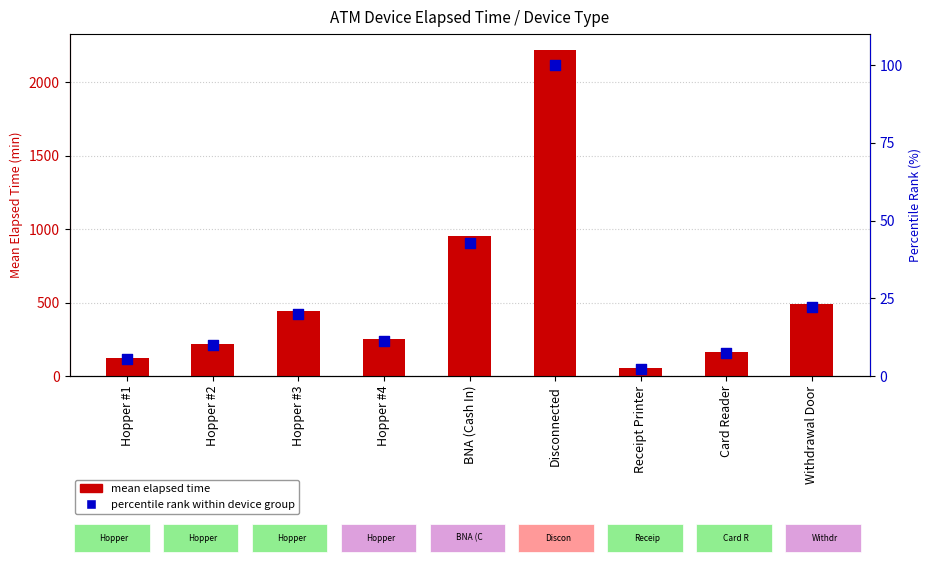

Is the value of percentile rank within device group at Hopper #3 greater than the value of mean elapsed time (min) at Receipt Printer?

No